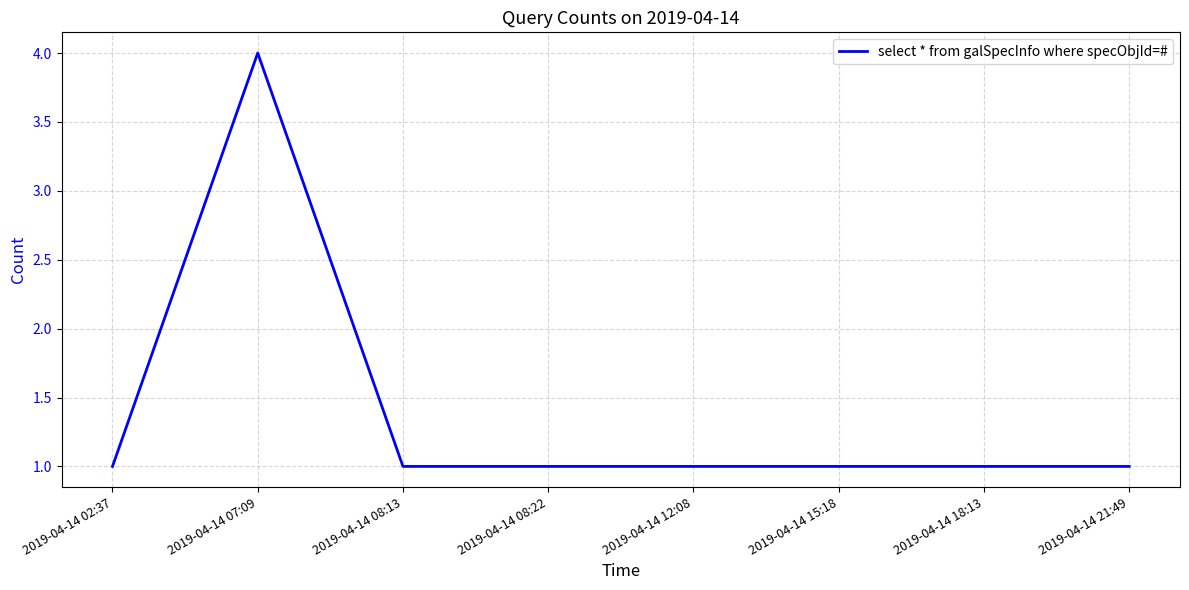

True or false: the data has more than 0 interior local peaks.

True